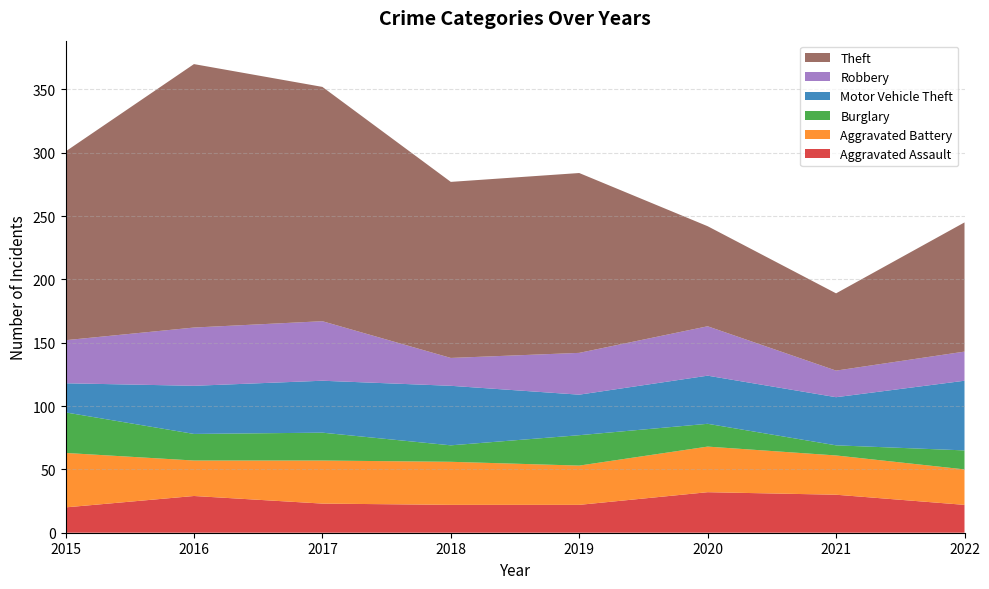

Reading left to right, list all the values displayed in this chart.

Aggravated Assault: 2015=20	2016=29	2017=23	2018=22	2019=22	2020=32	2021=30	2022=22
Aggravated Battery: 2015=43	2016=28	2017=34	2018=34	2019=31	2020=36	2021=31	2022=28
Burglary: 2015=32	2016=21	2017=22	2018=13	2019=24	2020=18	2021=8	2022=15
Motor Vehicle Theft: 2015=23	2016=38	2017=41	2018=47	2019=32	2020=38	2021=38	2022=55
Robbery: 2015=34	2016=46	2017=47	2018=22	2019=33	2020=39	2021=21	2022=23
Theft: 2015=149	2016=208	2017=185	2018=139	2019=142	2020=79	2021=61	2022=102